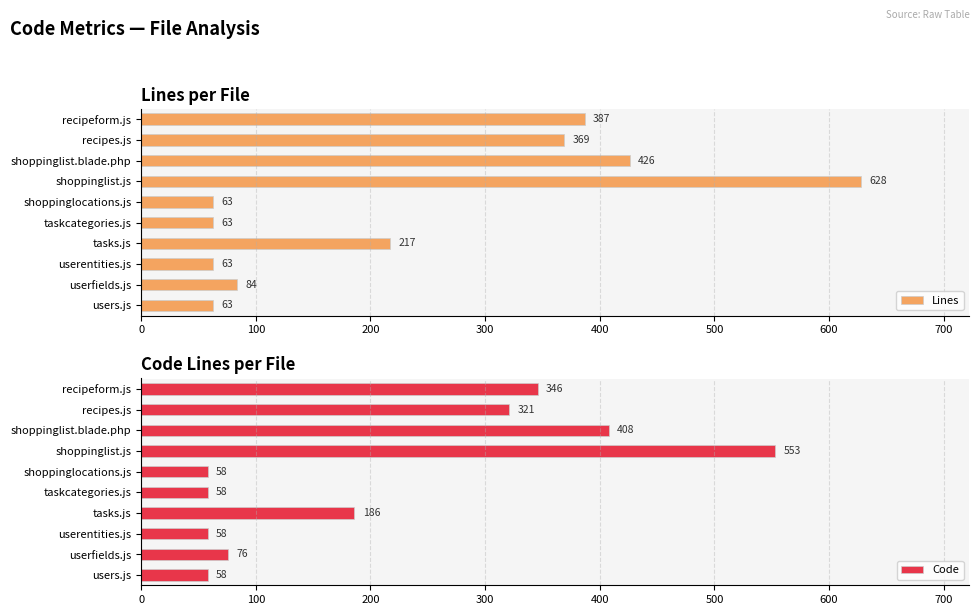

What are all the series names shown in the legend?

Lines, Code